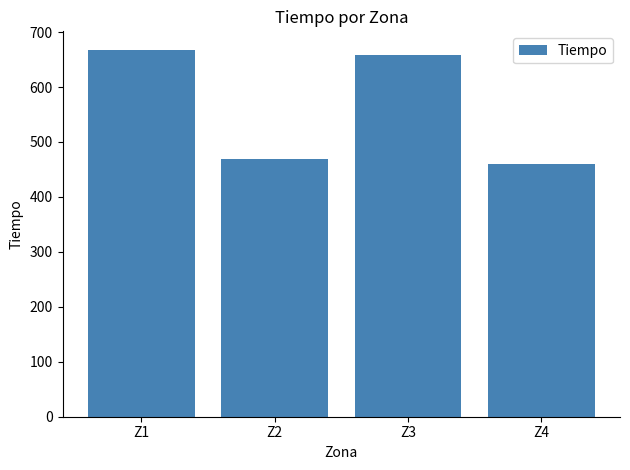

Reading left to right, transcribe all the data shown in this chart.

Z1=667.9	Z2=469.0	Z3=658.8	Z4=460.7